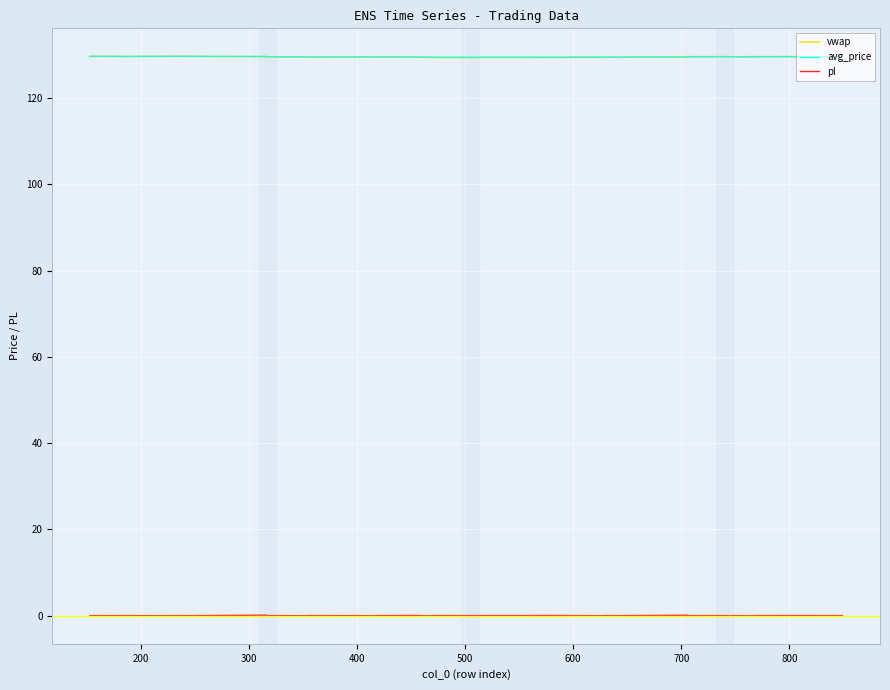

True or false: avg_price and pl intersect in this chart.

False